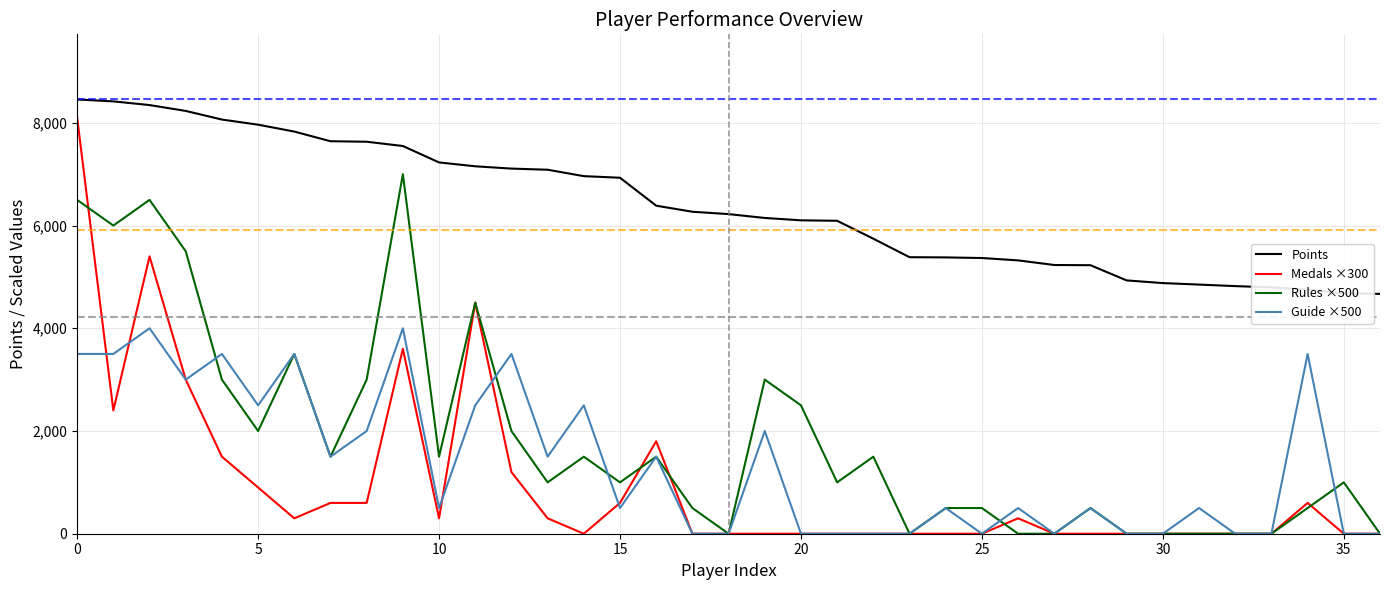

True or false: Rules ×500 and Points intersect in this chart.

False